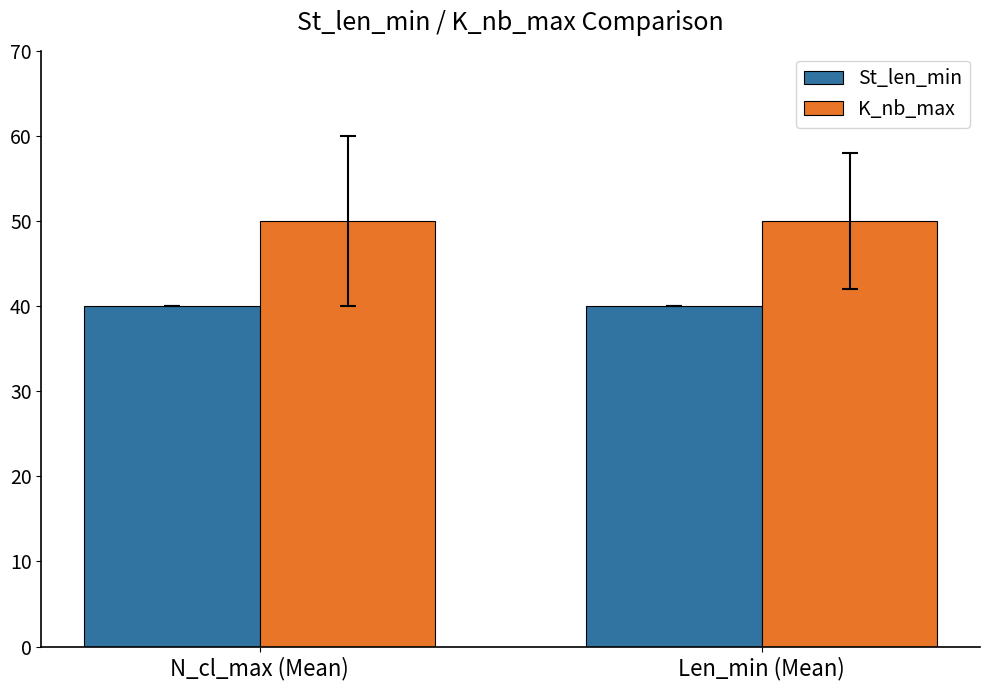

What is the spread (max minus min) of values at N_cl_max (Mean)?

10